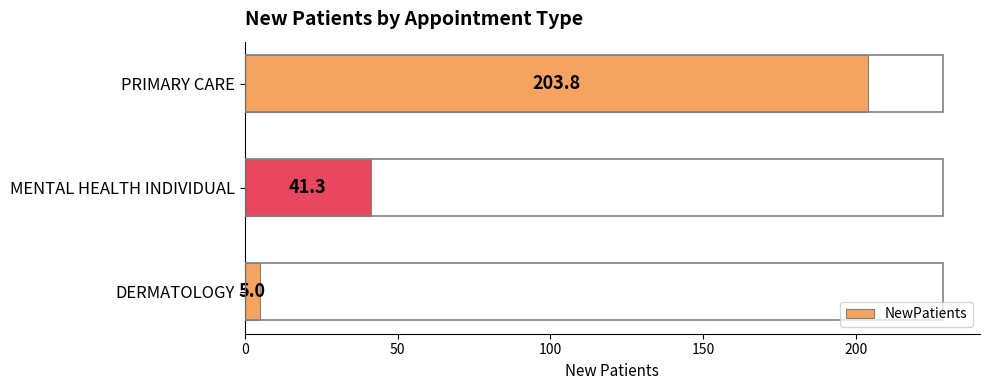

At which category does the chart reach its peak across all series?

PRIMARY CARE